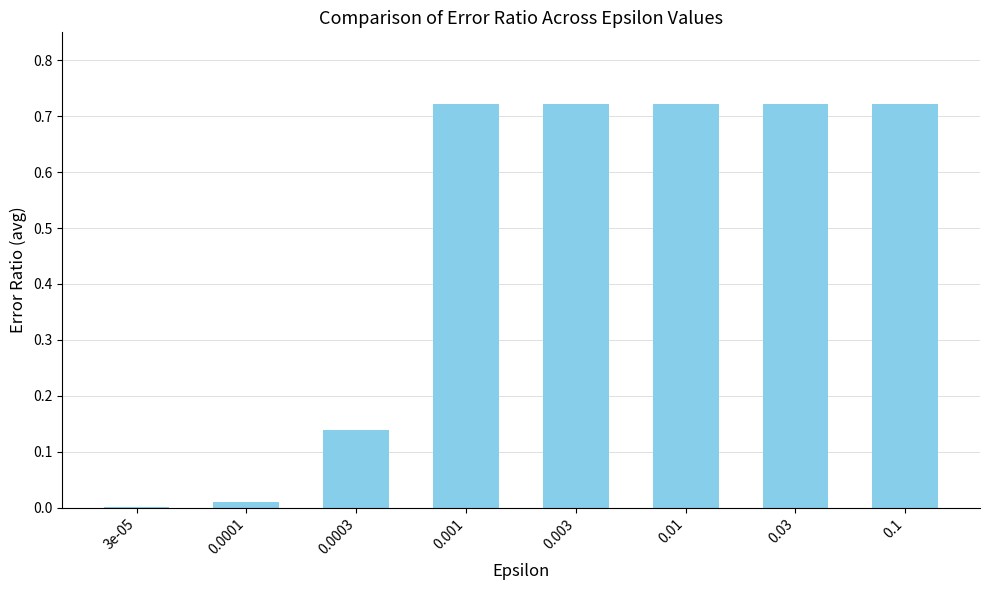

The value at 0.003 is 0.3. True or false?

False